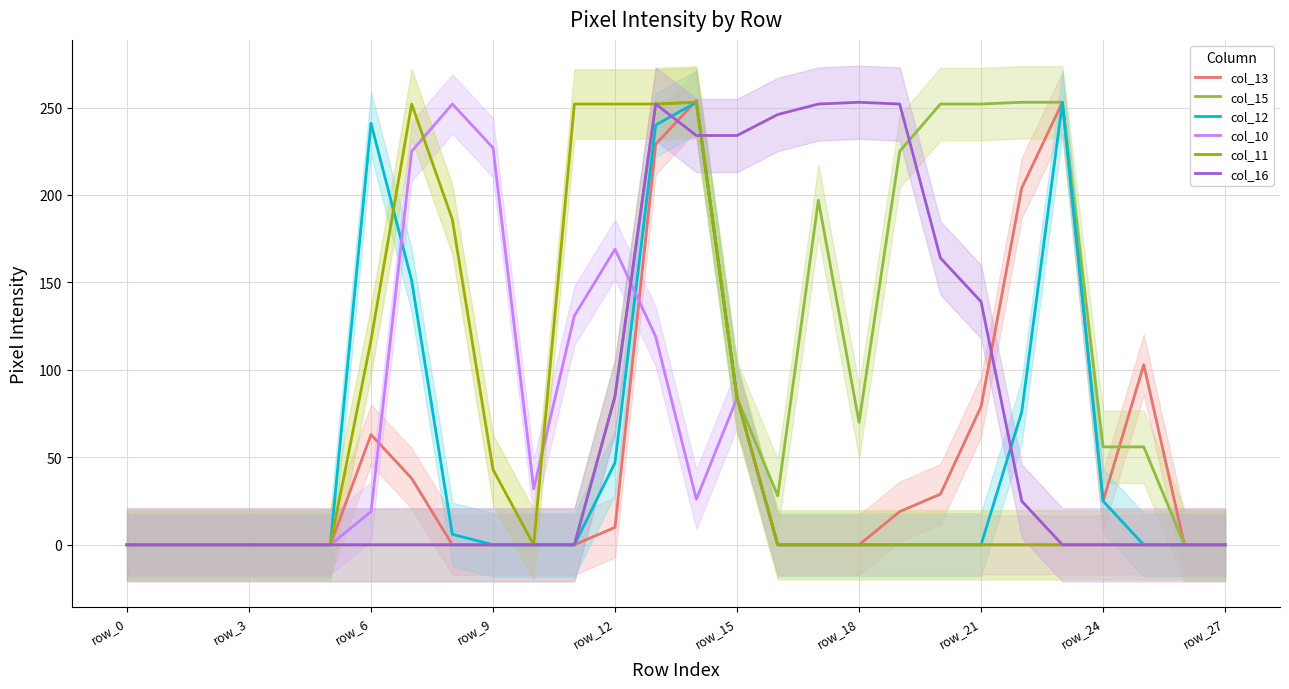

How many col_15 values are between 0 and 225?

22